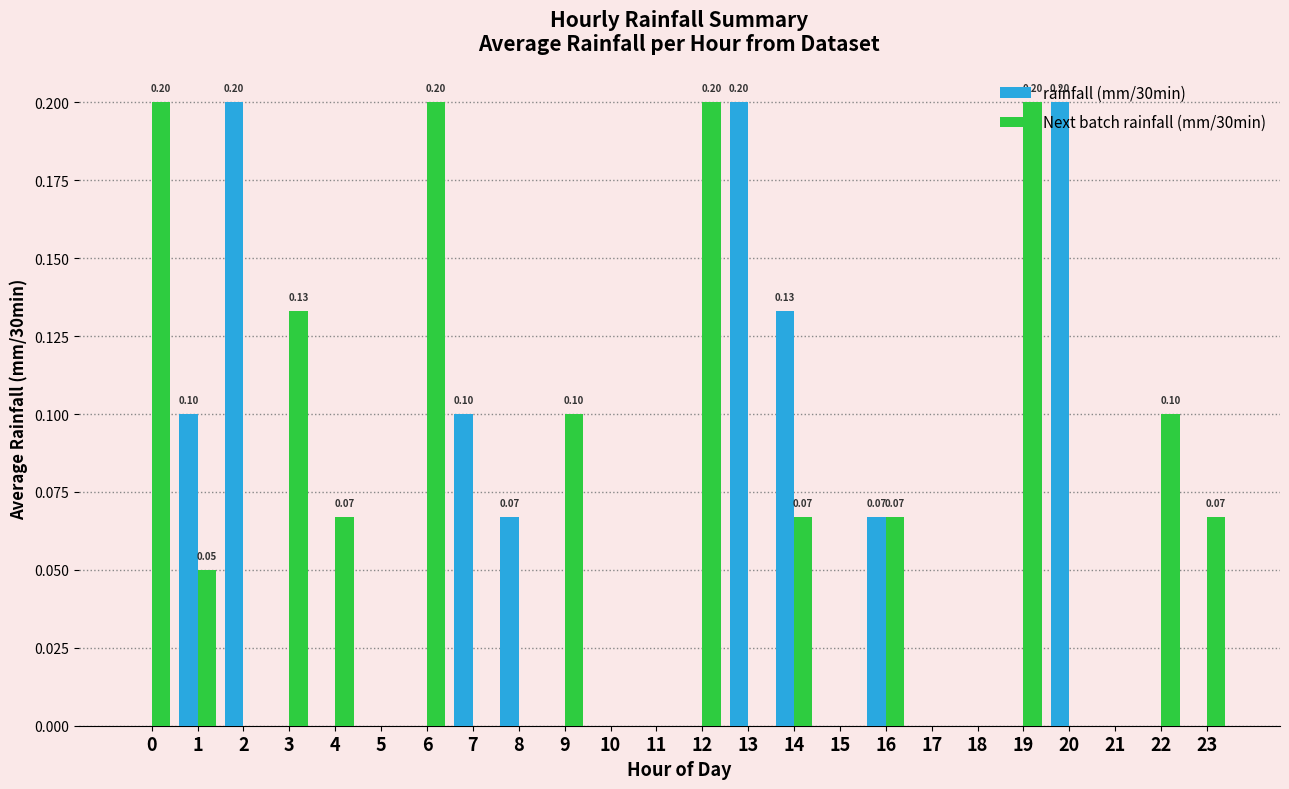

What is the sum of all Next batch rainfall (mm/30min) values?

1.5